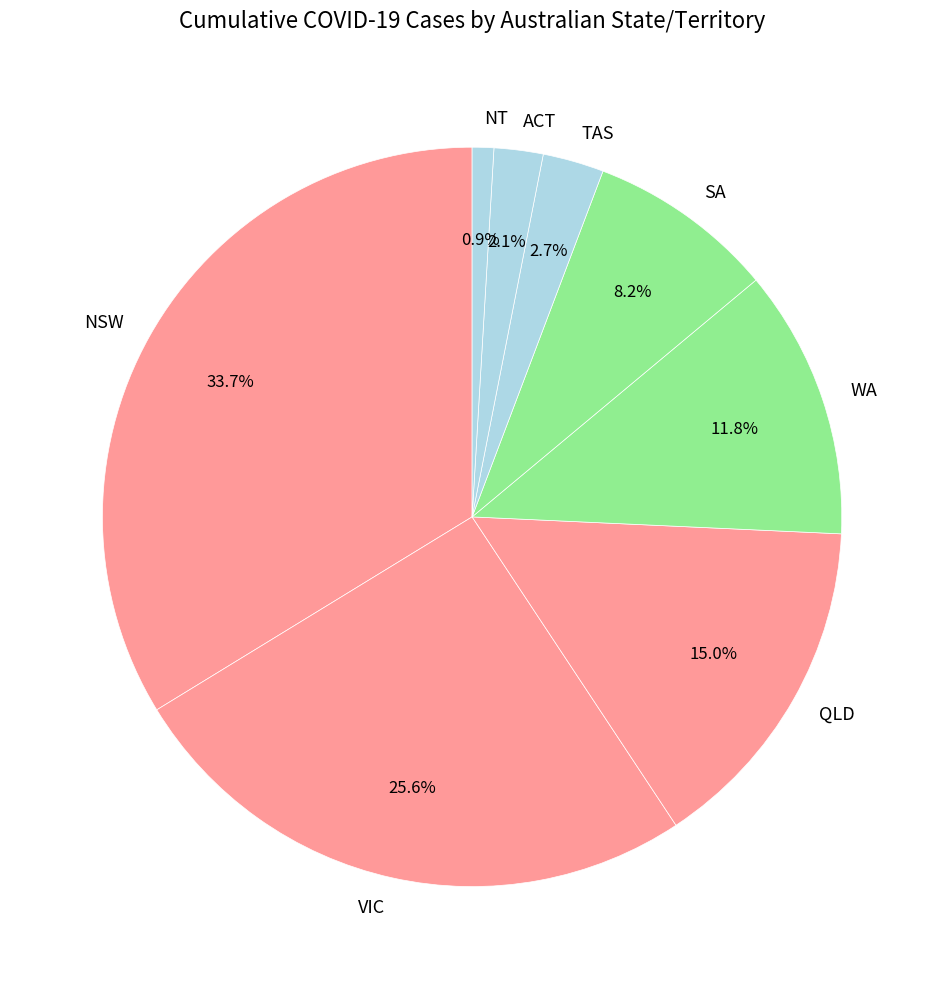

Which category has the smallest portion of the pie?

NT